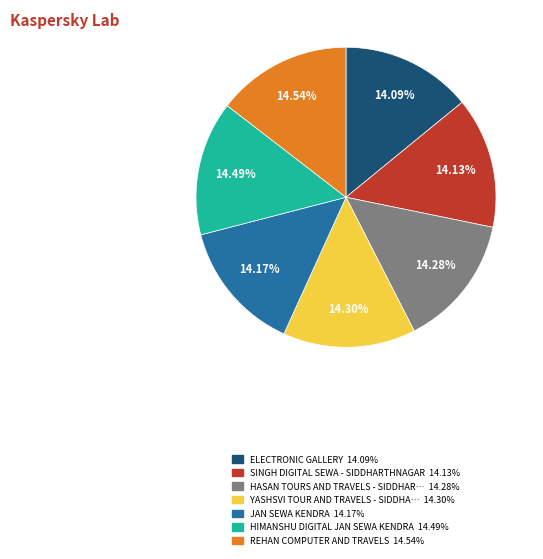

Is there any slice that represents more than half of the pie?

No